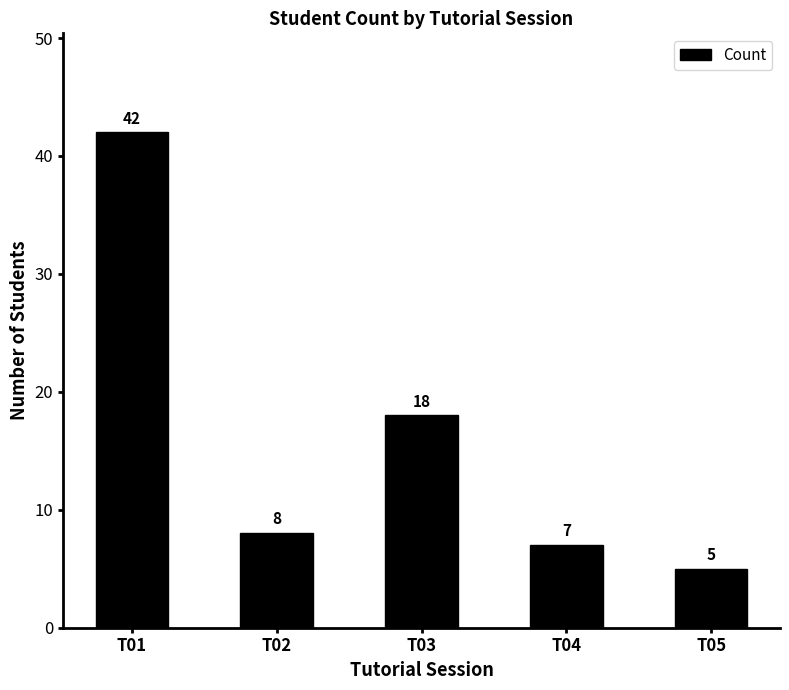

How many data points are less than 8?

2